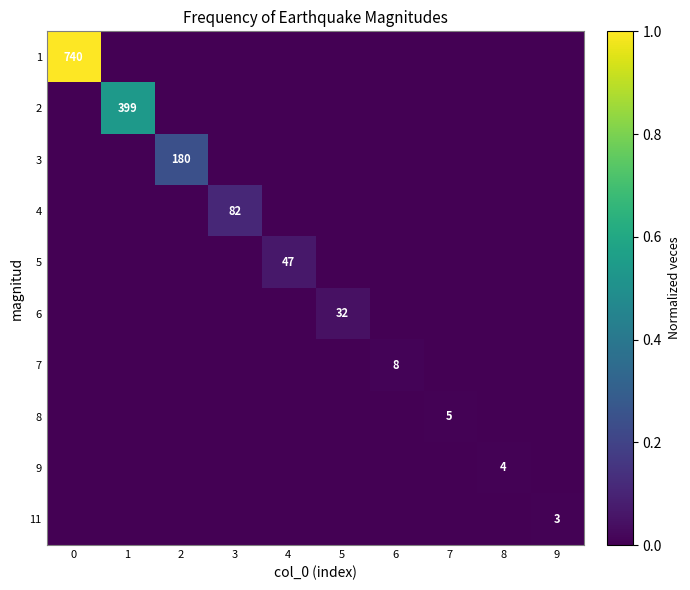

Is the value of 3 at 2 greater than the value of 9 at 8?

Yes